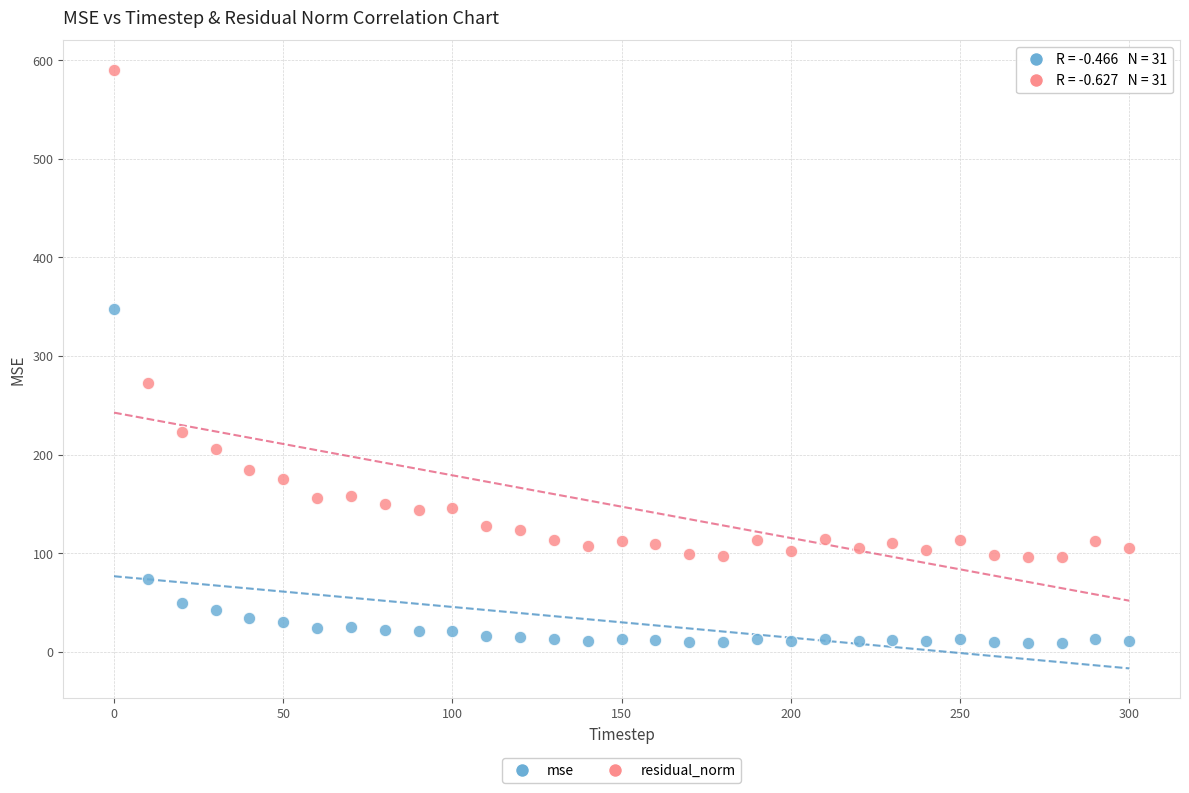

Which series reaches the minimum Y coordinate?

mse